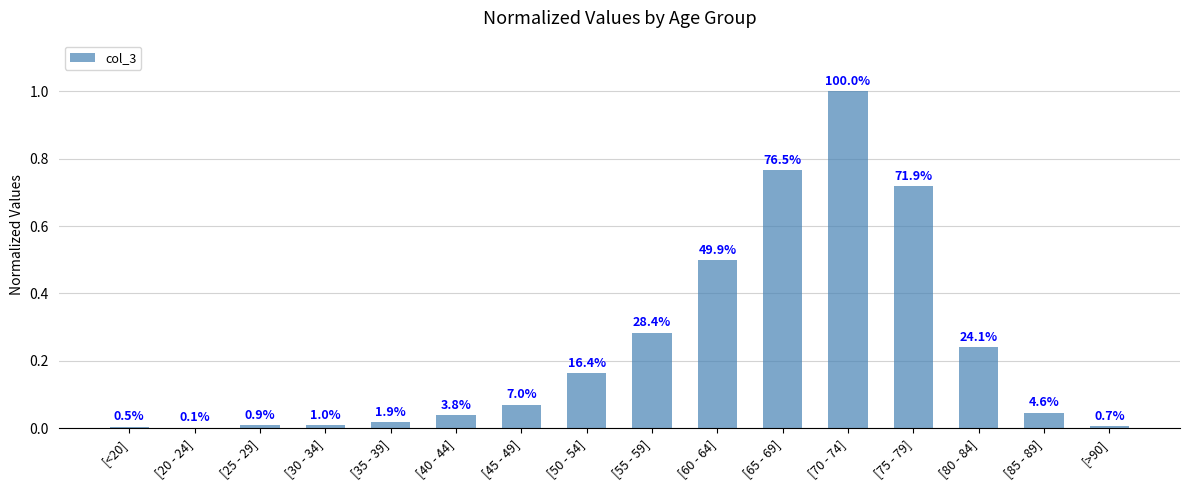

Does the chart contain stacked bars?

No